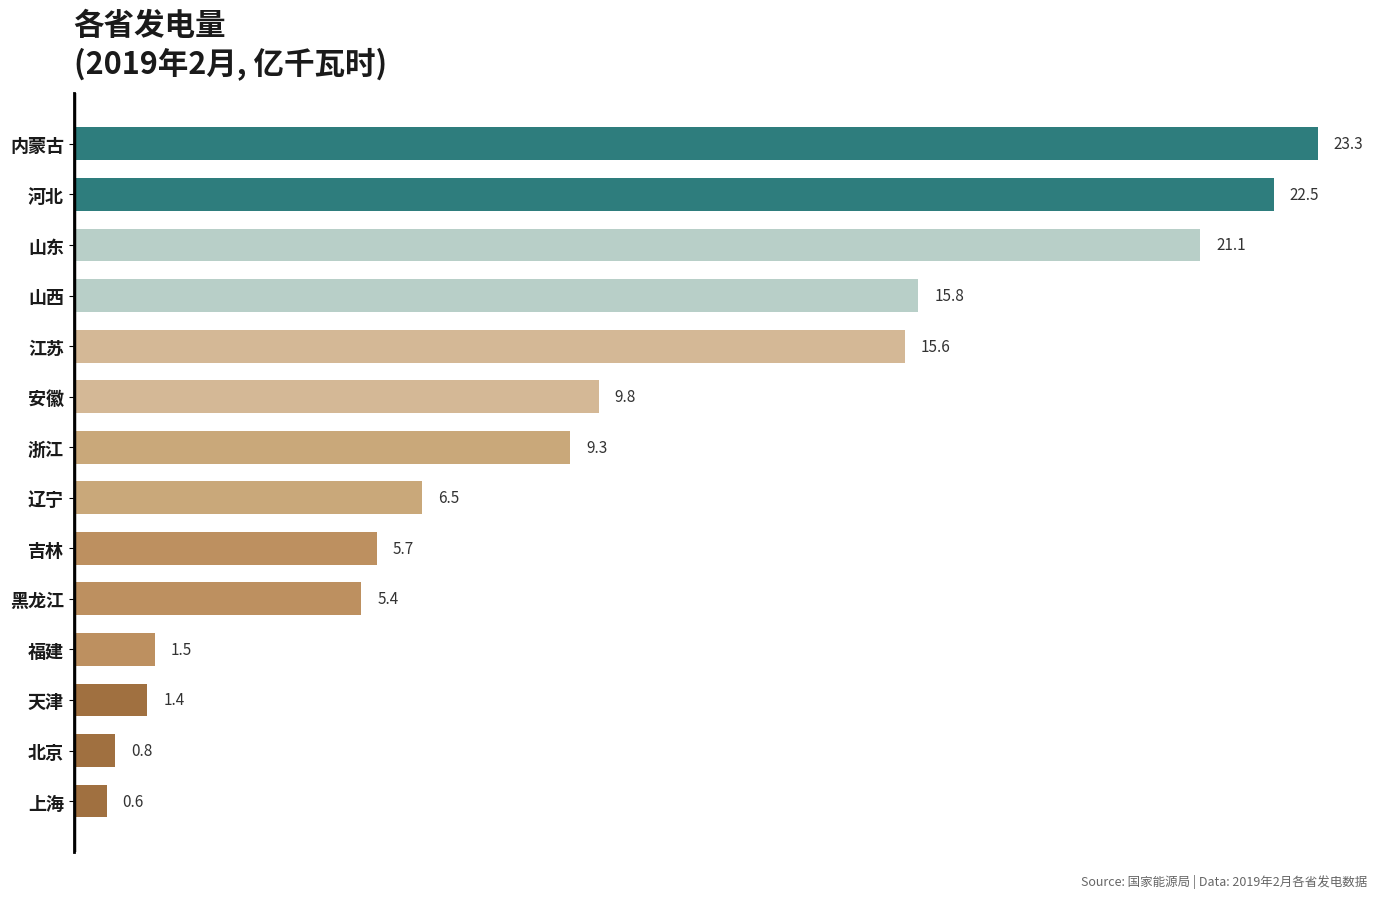

The value at 黑龙江 is 3.0. True or false?

False